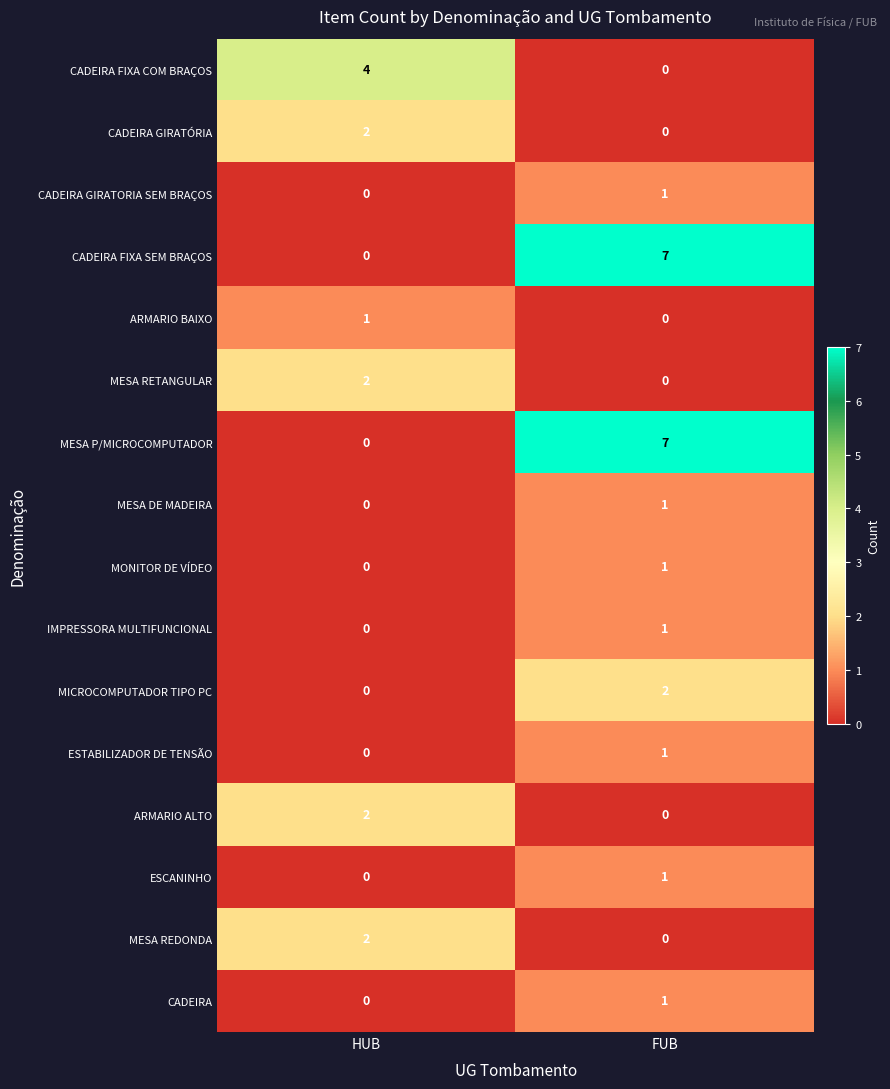

What is the spread (max minus min) of values at HUB?

4